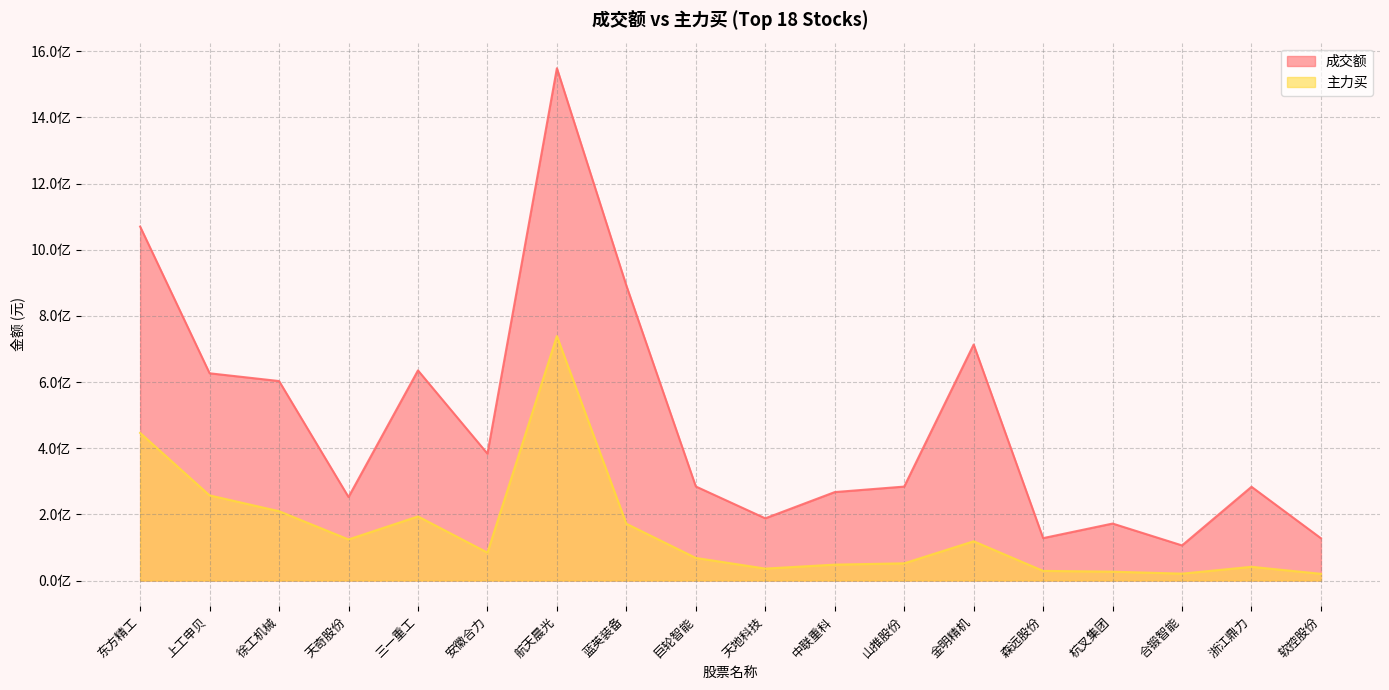

What is the label of the 10th point from the right?

巨轮智能